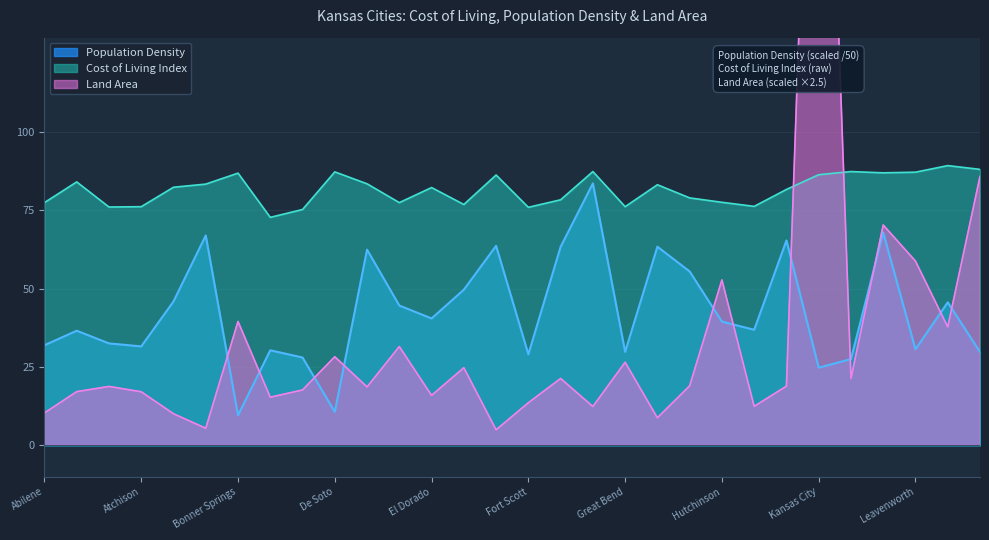

The Population Density series shows 41.2 at Derby. True or false?

False